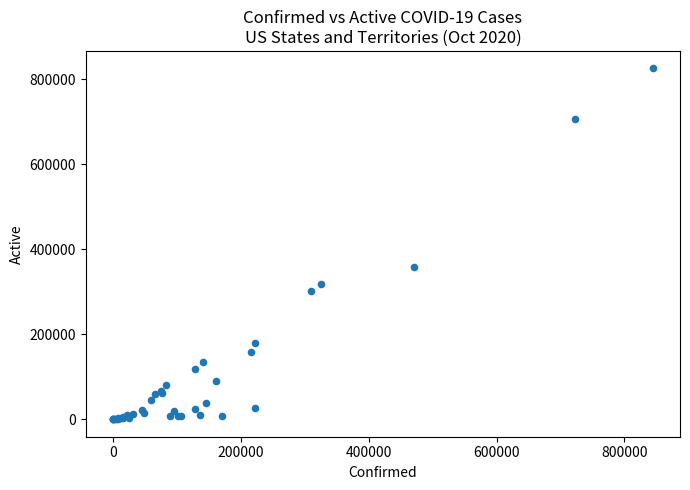

What Y value in the scatter plot is closest to 412795?

357775